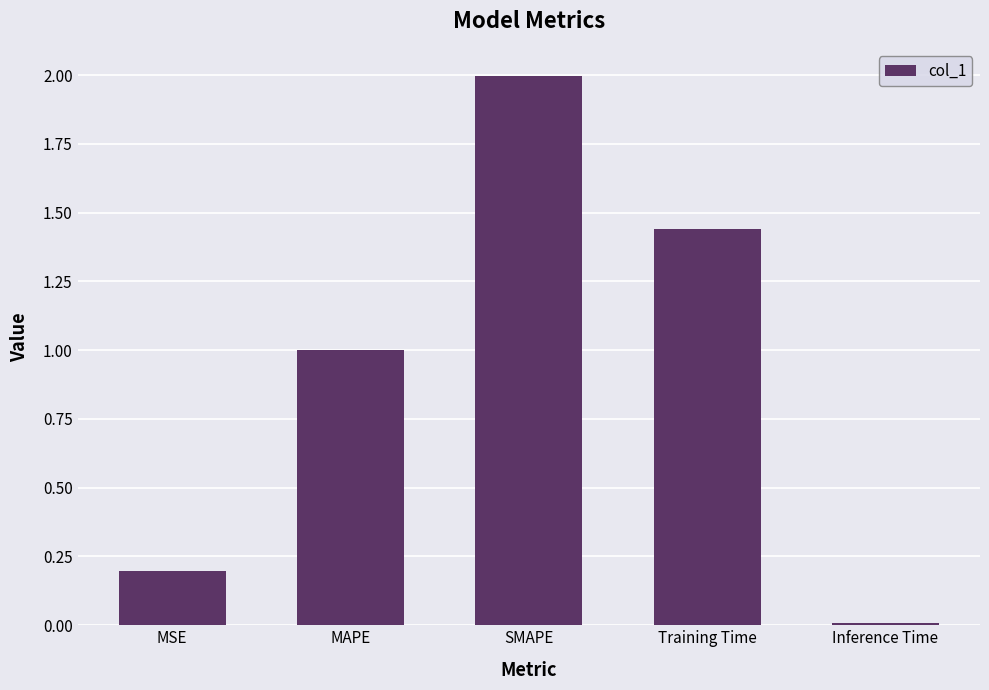

Which category has the highest value across all series?

SMAPE